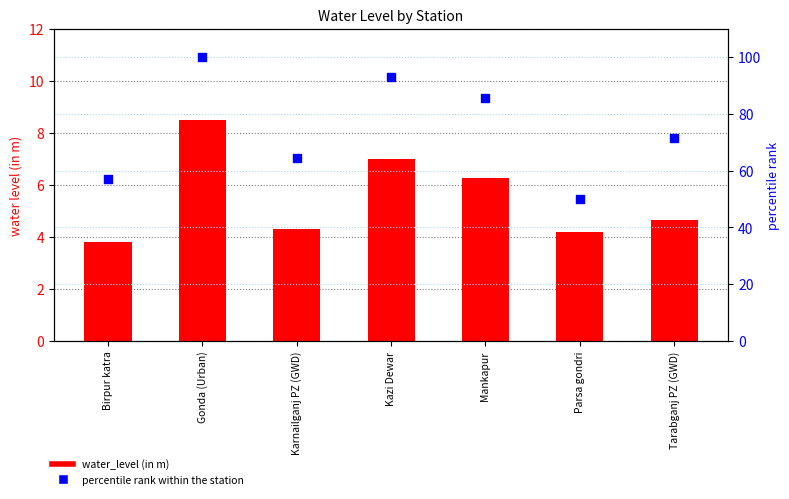

Which series reaches the maximum Y coordinate?

percentile rank within the station